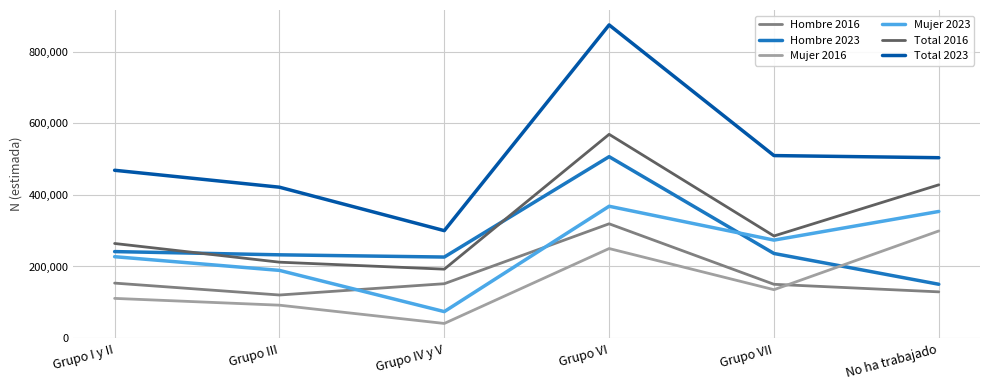

What is the sum of all Total 2023 values?

3080048